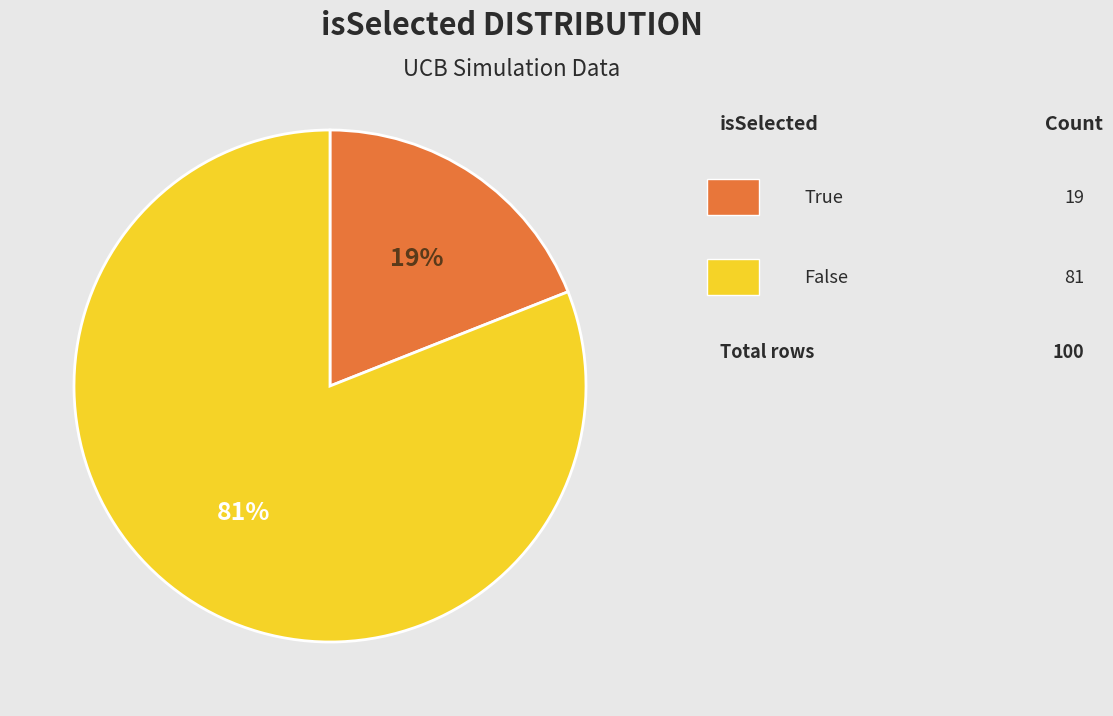

To the nearest percent, what is the average slice percentage?

50%